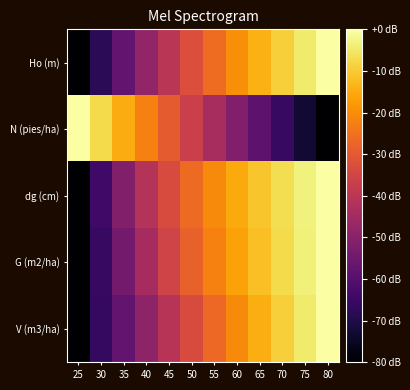

Which has a higher value, 65 or 25?

65